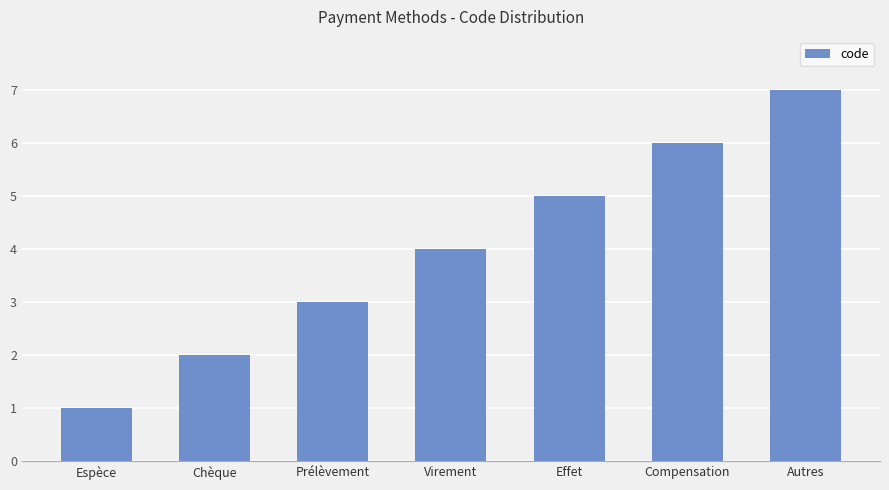

Between Virement and Chèque, which is larger?

Virement